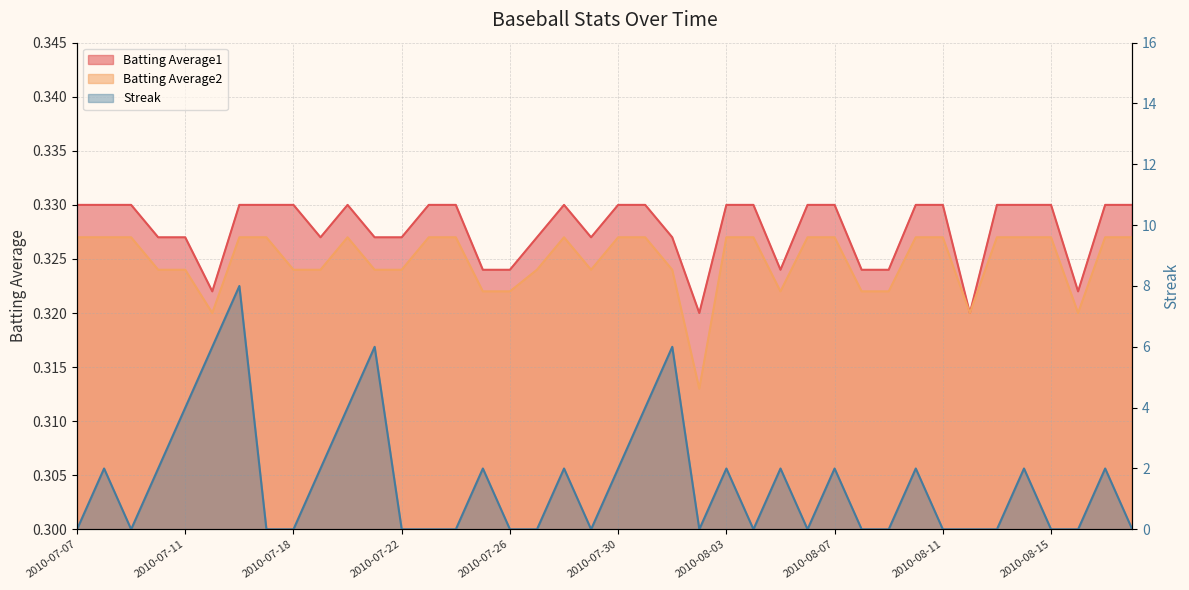

The value of Batting Average1 at 2010-07-21 is 0.3. True or false?

True